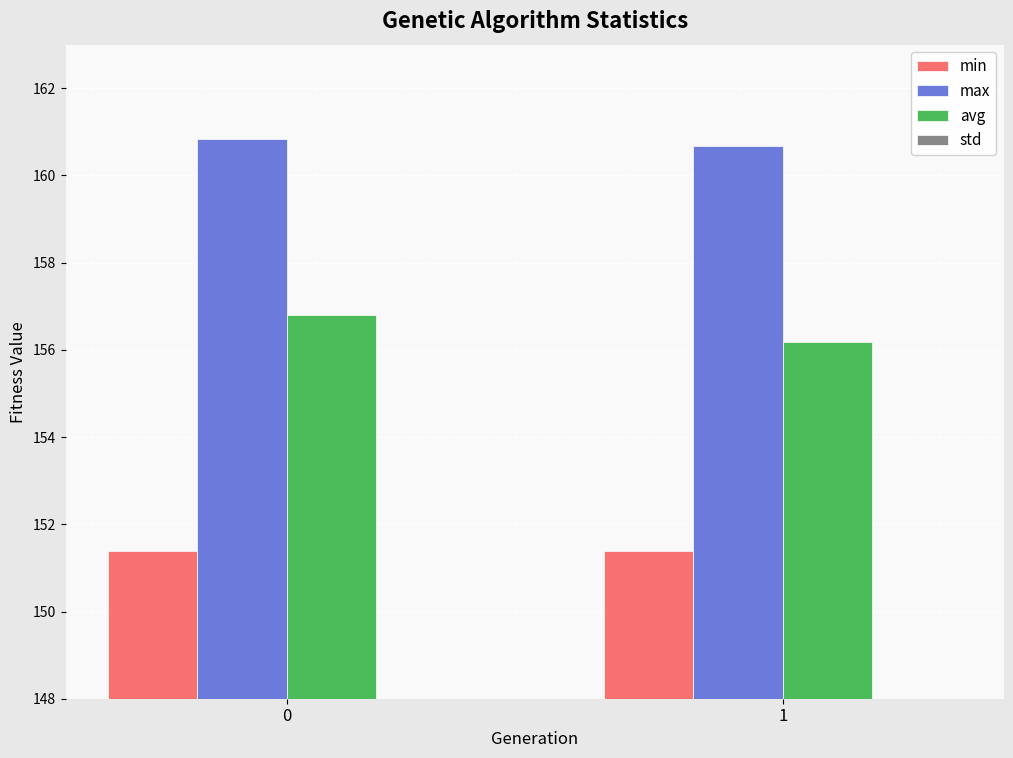

How many bars are there in each group?

4